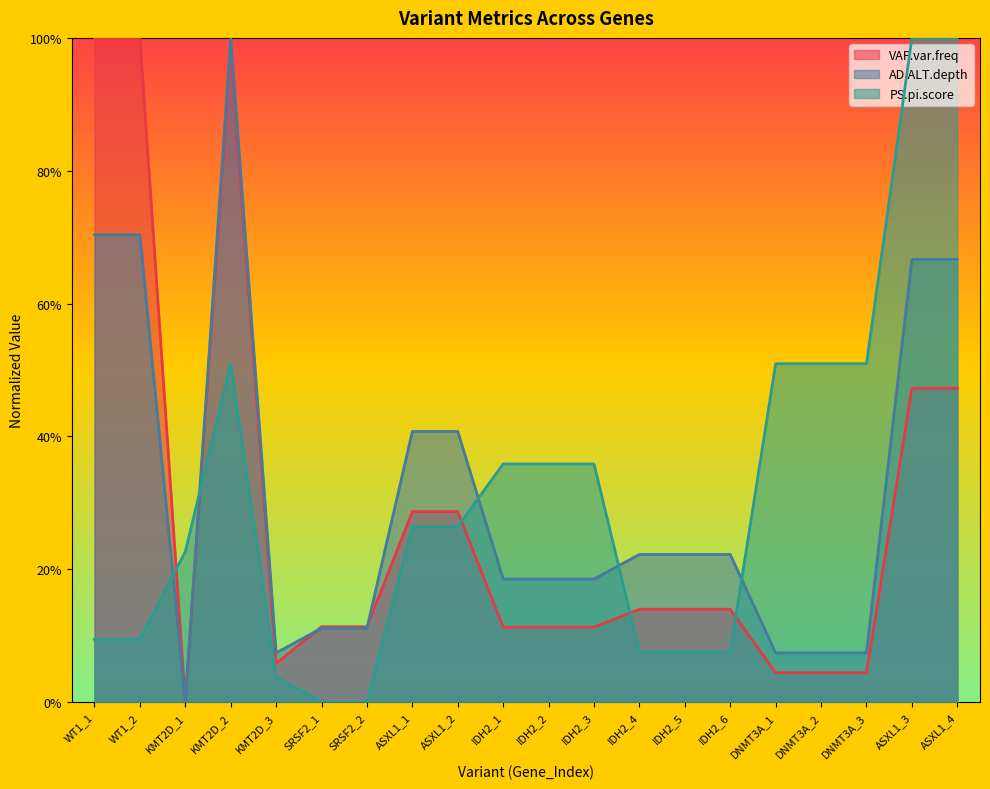

How many lines are shown in the chart?

3